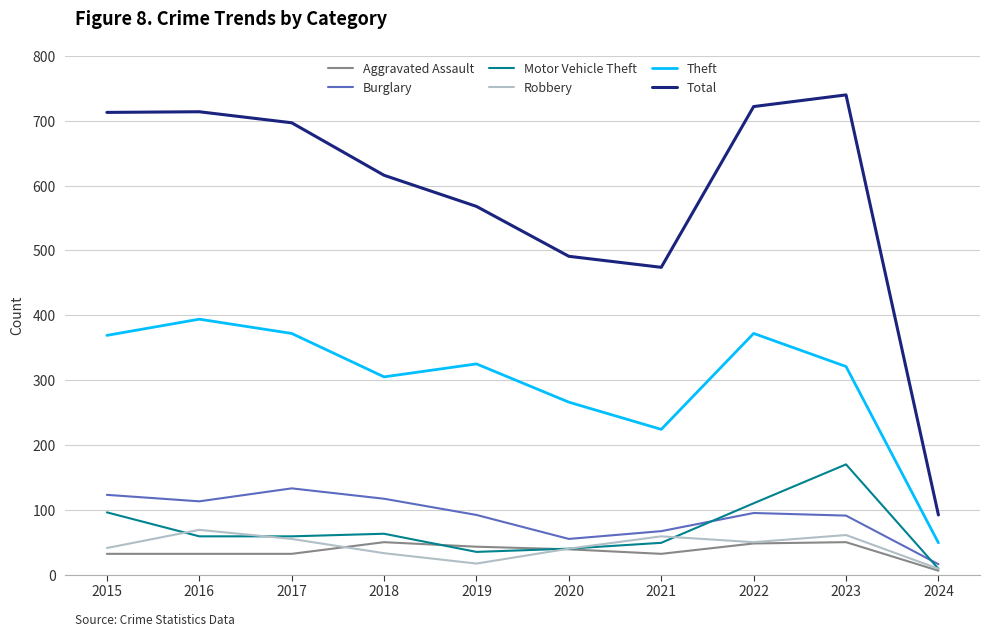

What is the total value across all series at 2016?

1381